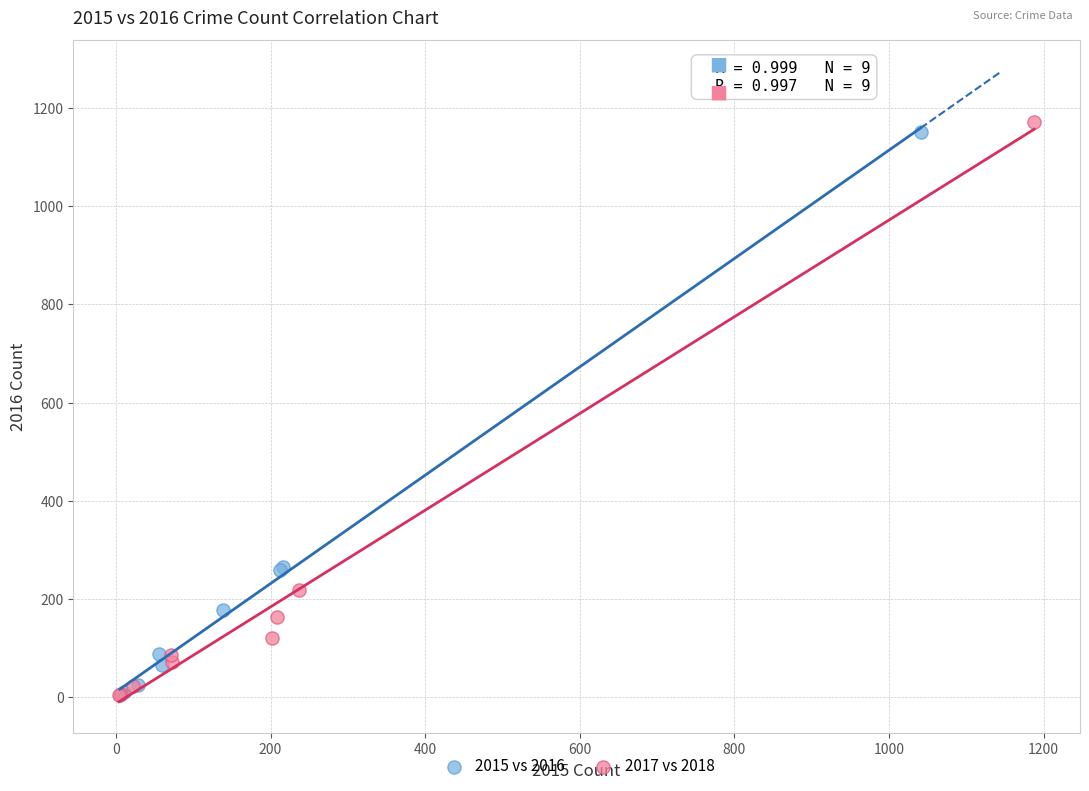

Which series has the widest spread of Y values?

2017 vs 2018